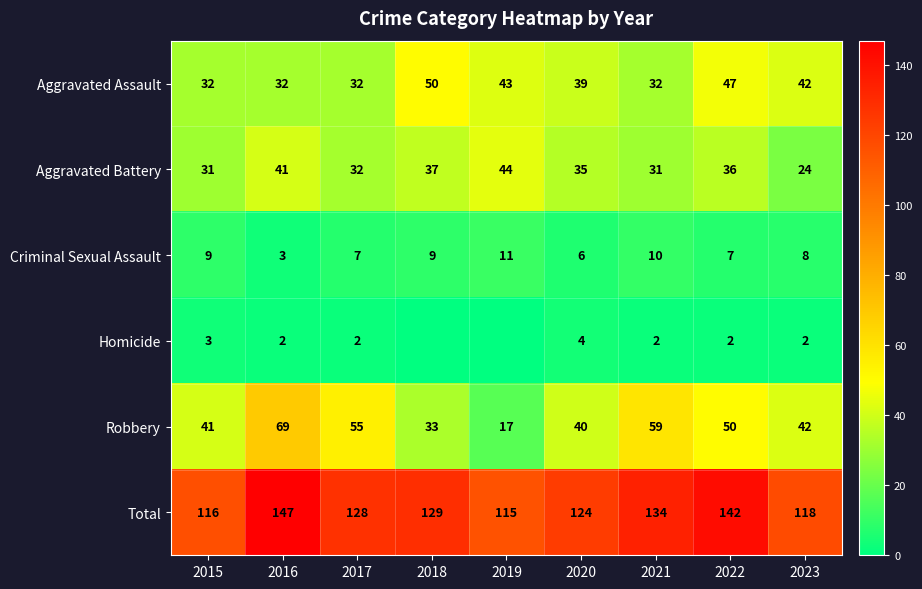

What is the difference between the maximum and minimum values in the Criminal Sexual Assault series?

8